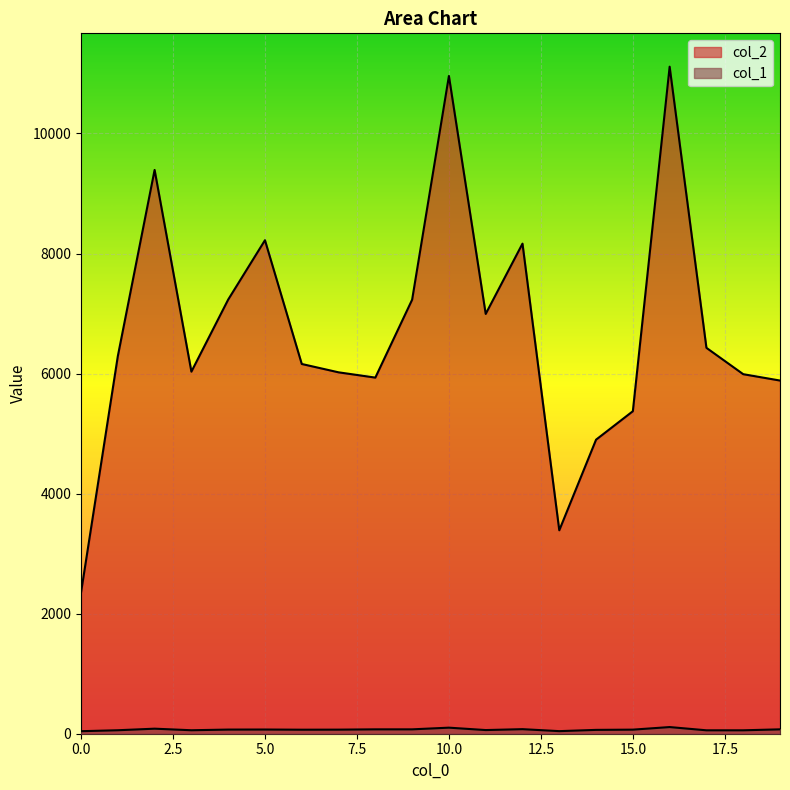

Rank the series by their average value, from highest to lowest.

col_2, col_1